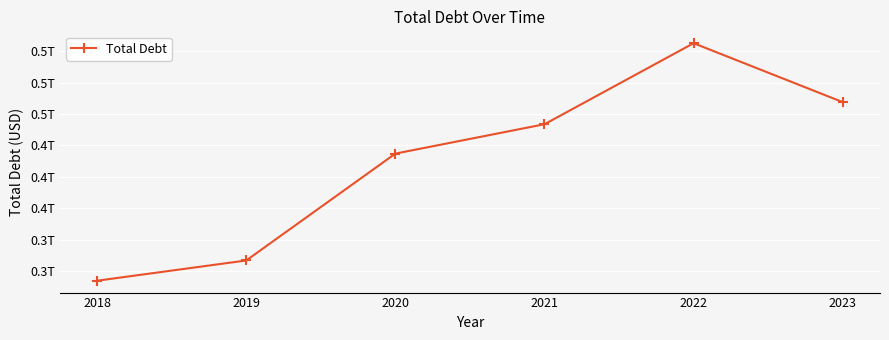

What is the difference between the maximum and second lowest values?

173059000000